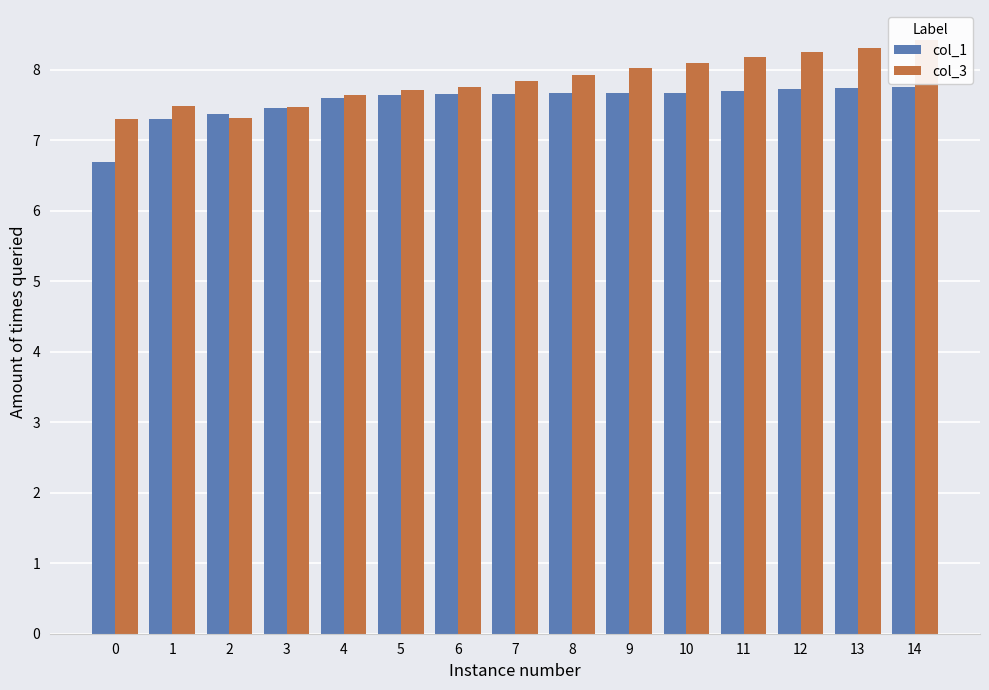

What is the value of the col_1 bar at the 1st from the left?

6.7